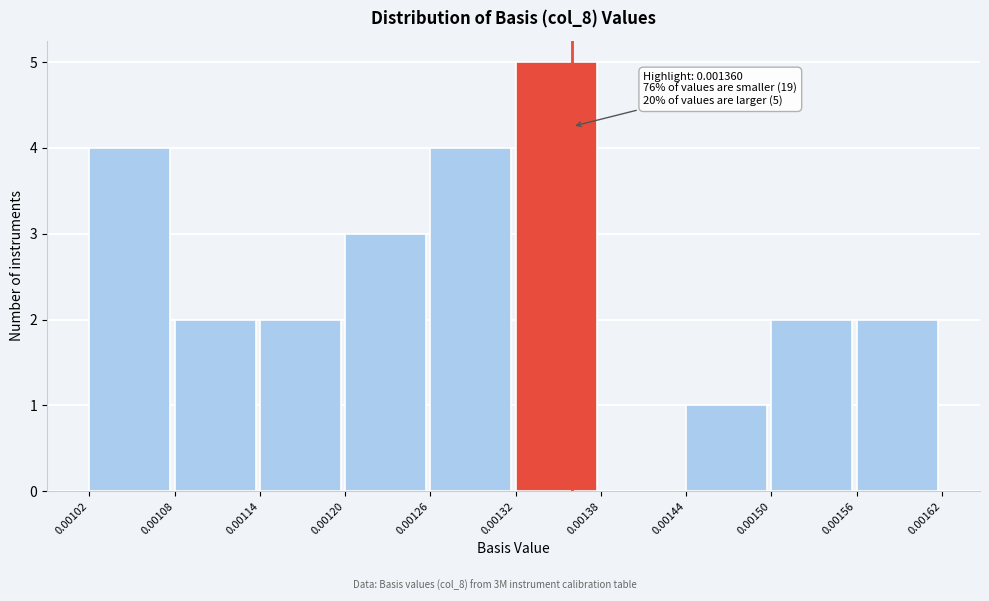

Over which range of the x-axis is the bar tallest?

0.00132 to 0.00138